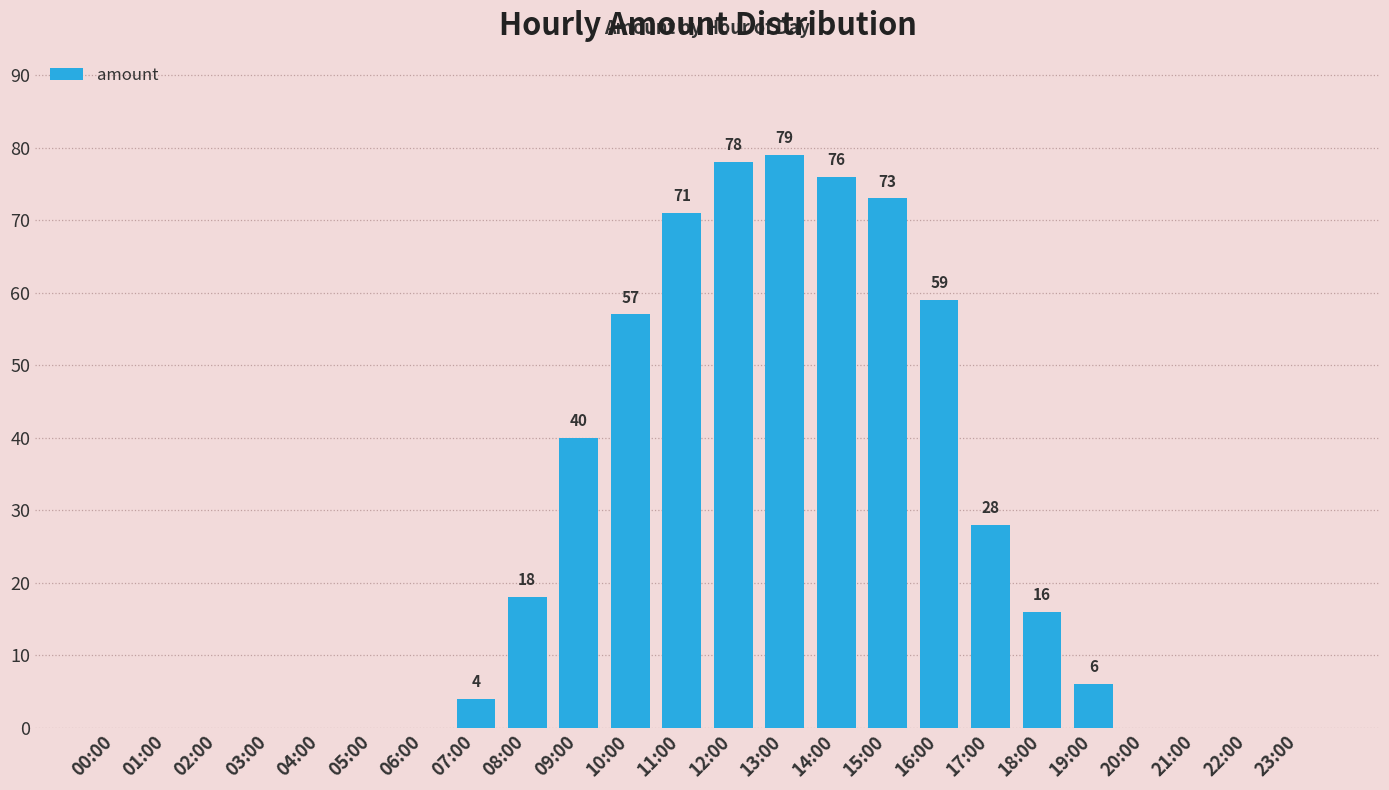

What is the sum of the values at 15:00 and 23:00?

73